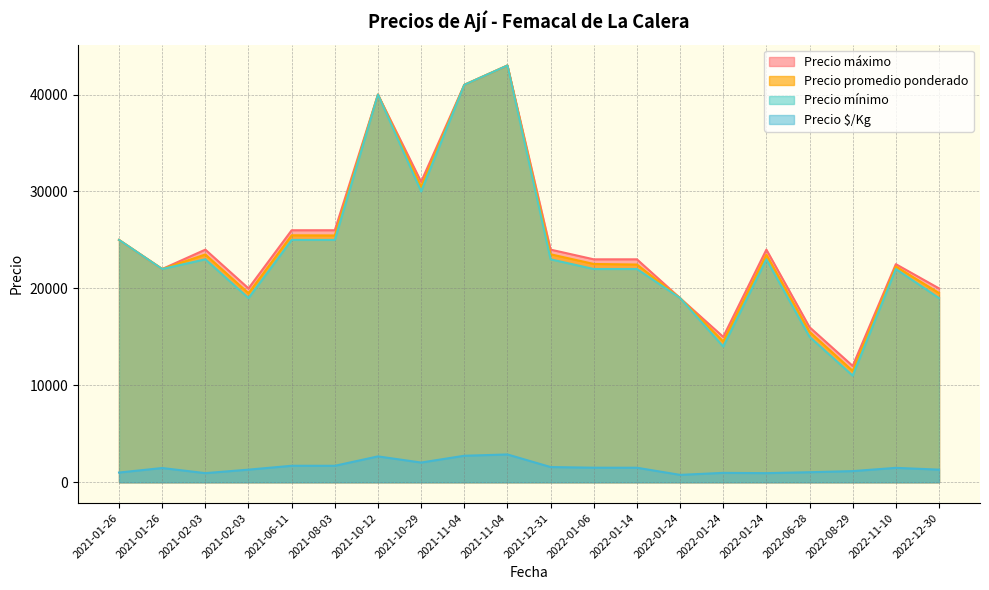

True or false: Precio promedio ponderado and Precio $/Kg intersect in this chart.

False